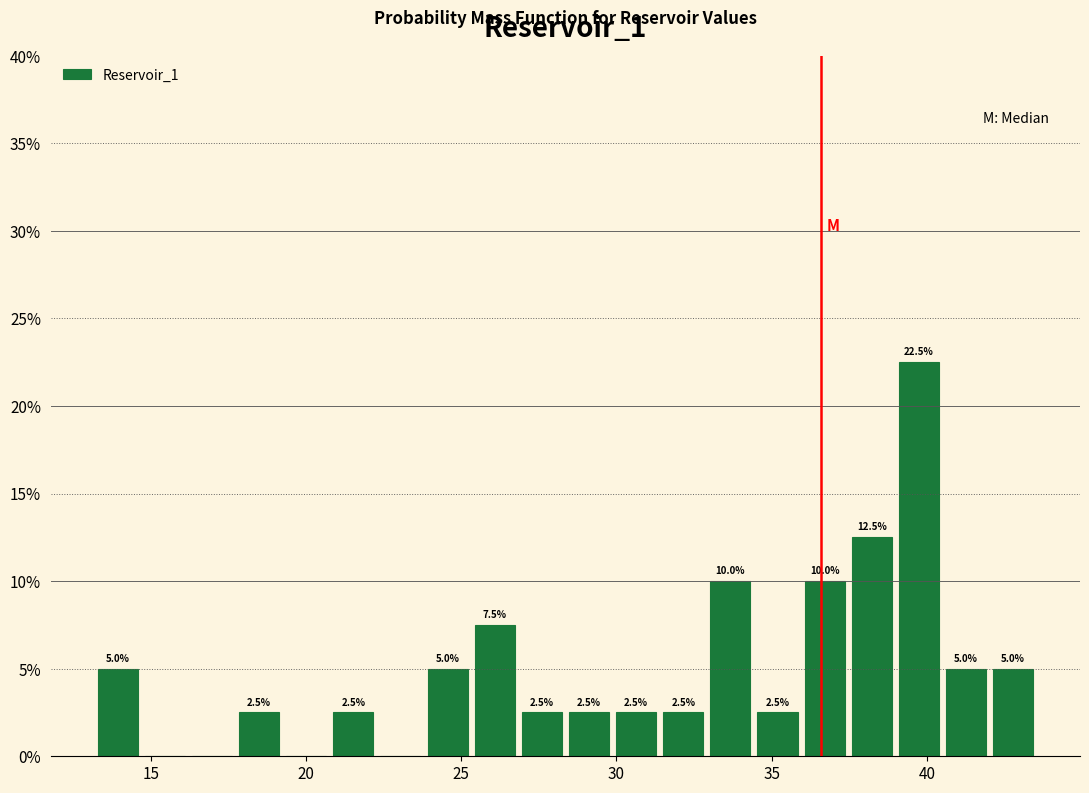

Around what value on the x-axis is the tallest bar? Give the approximate position of its centre, as read against the axis.

39.5